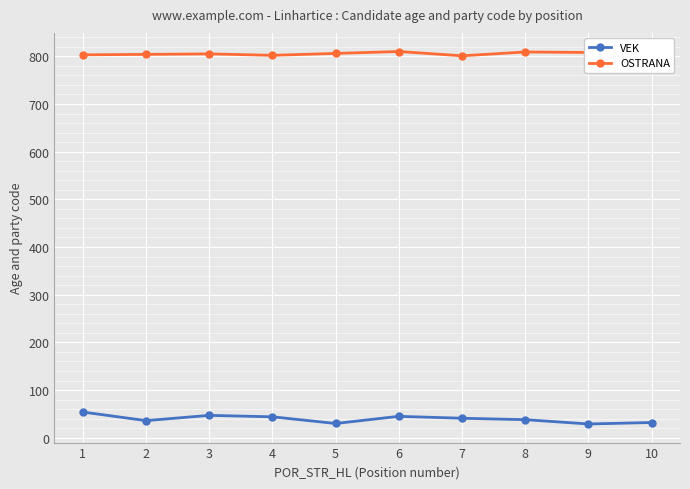

True or false: VEK and OSTRANA intersect in this chart.

False